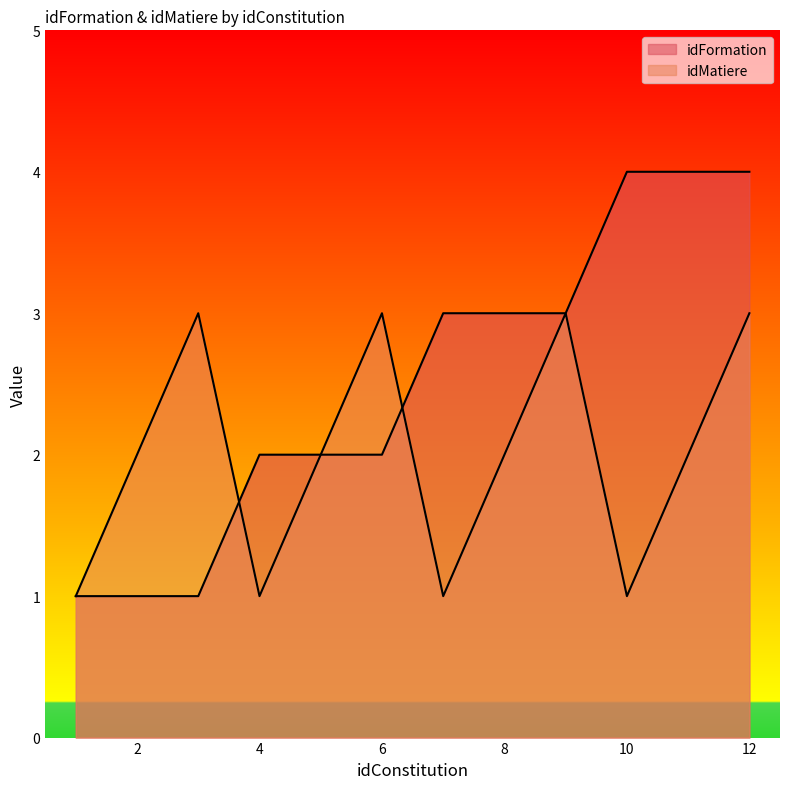

What is the spread (max minus min) of values at 7?

2